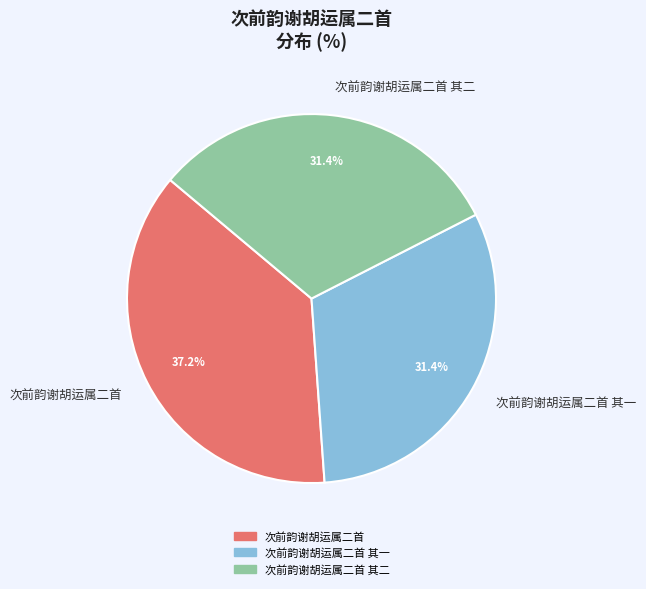

How many slices are in this pie chart?

3